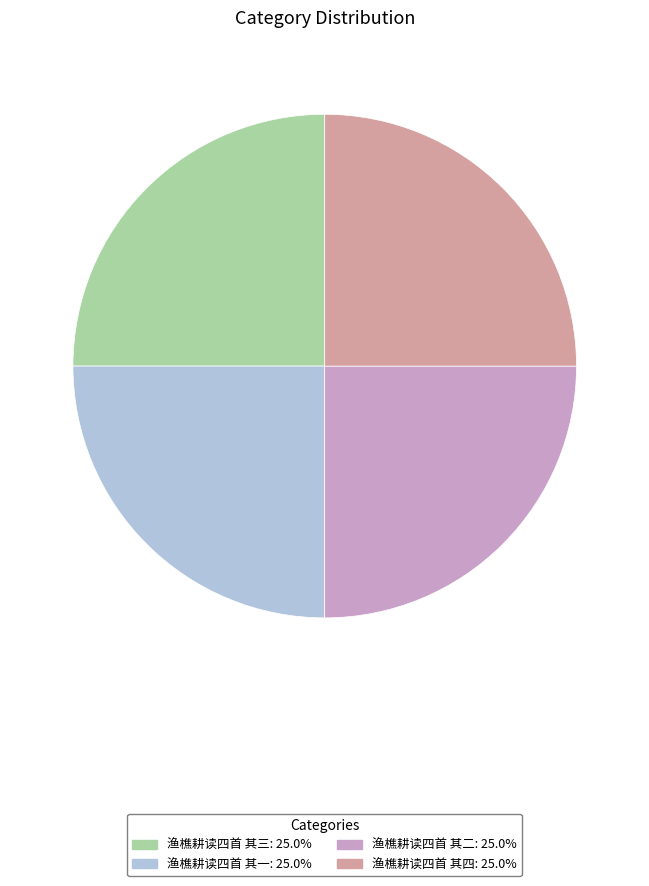

How many slices are in this pie chart?

4